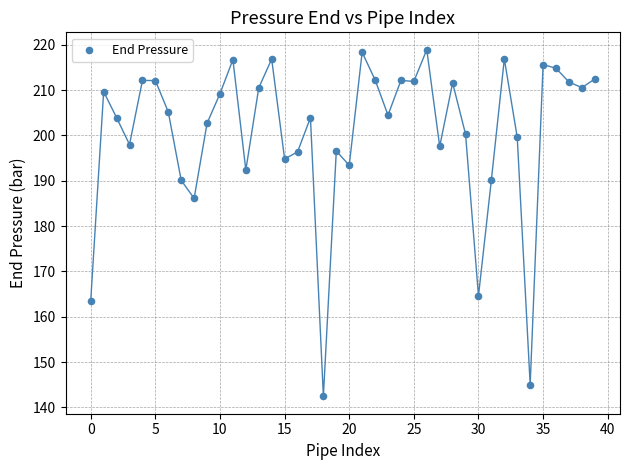

What is the range of Y values (max minus min)?

76.5